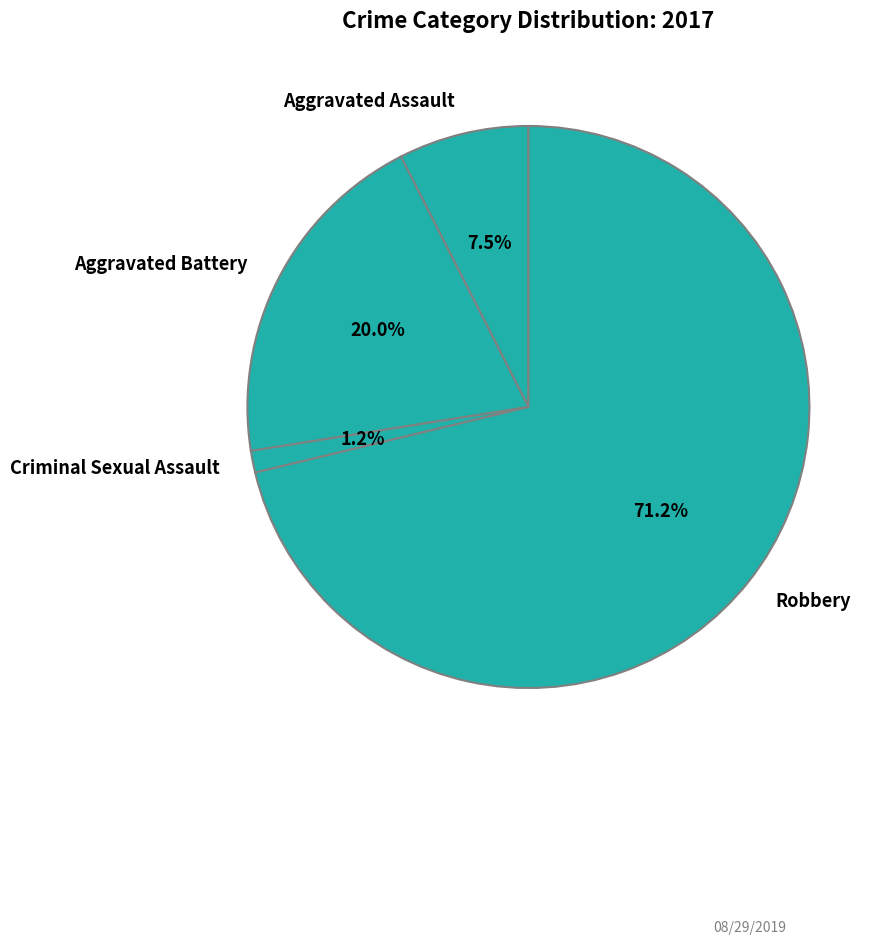

Is the sum of Criminal Sexual Assault and Aggravated Battery greater than half?

No